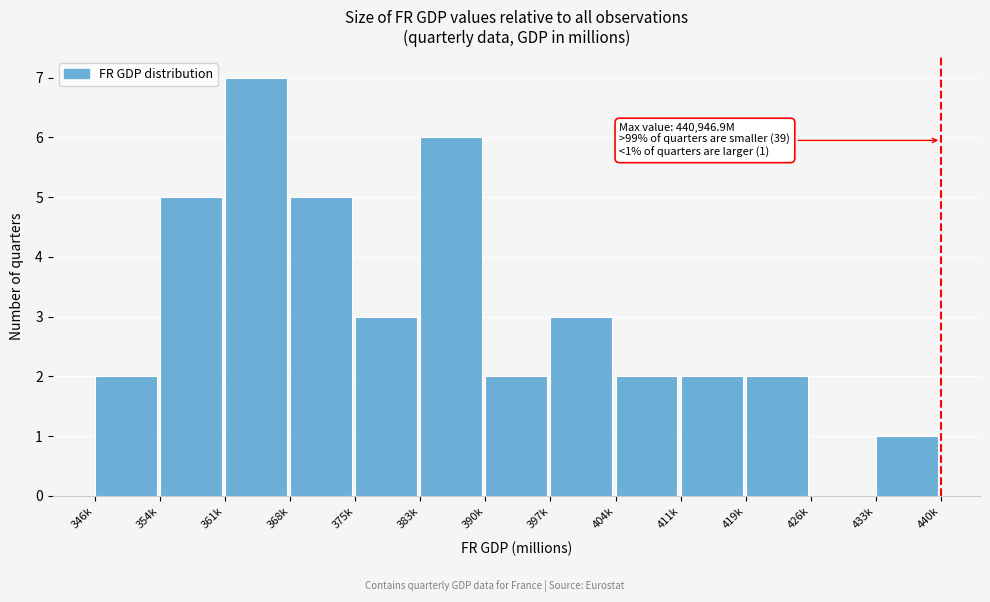

Reading right to left, what are all the values shown in this chart?

433k=1	426k=0	419k=2	411k=2	404k=2	397k=3	390k=2	383k=6	375k=3	368k=5	361k=7	354k=5	346k=2